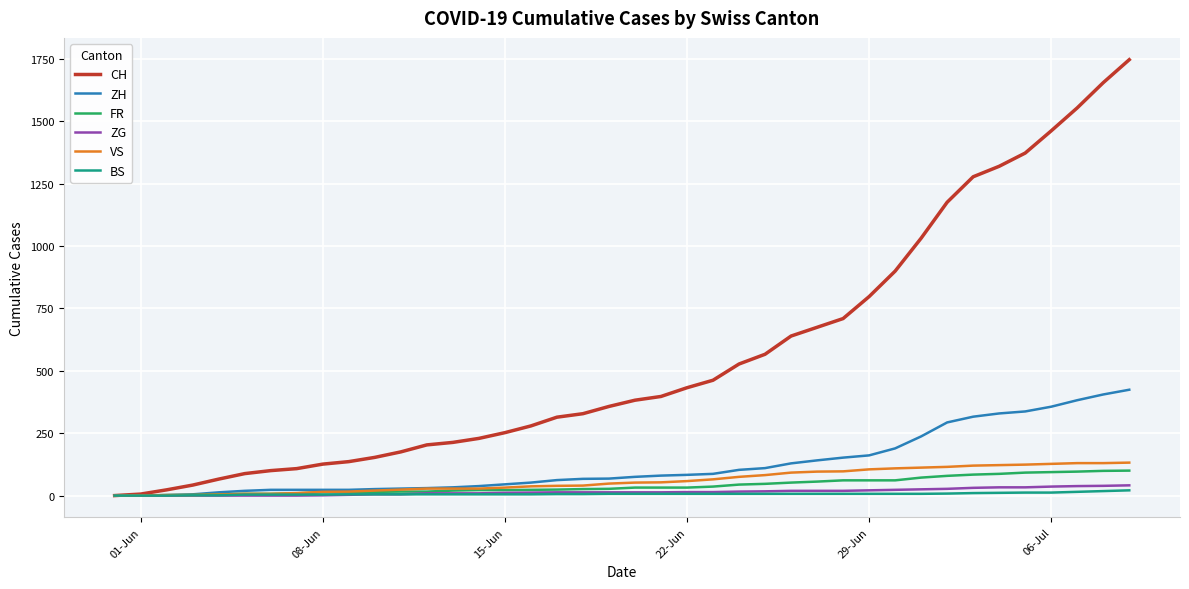

What is the maximum value for CH?

1746